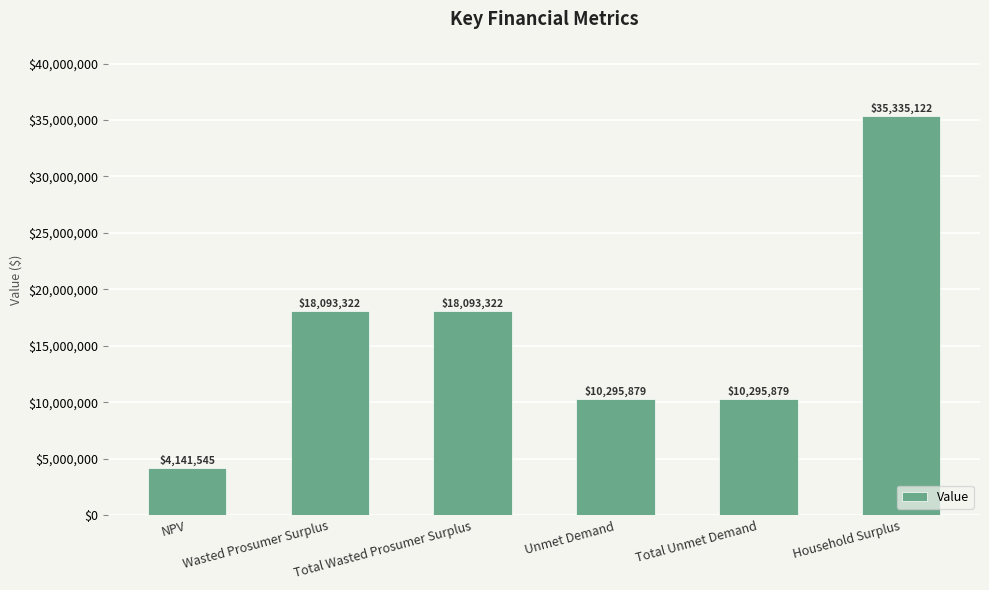

What is the difference between the values at Household Surplus and Wasted Prosumer Surplus?

17241799.7